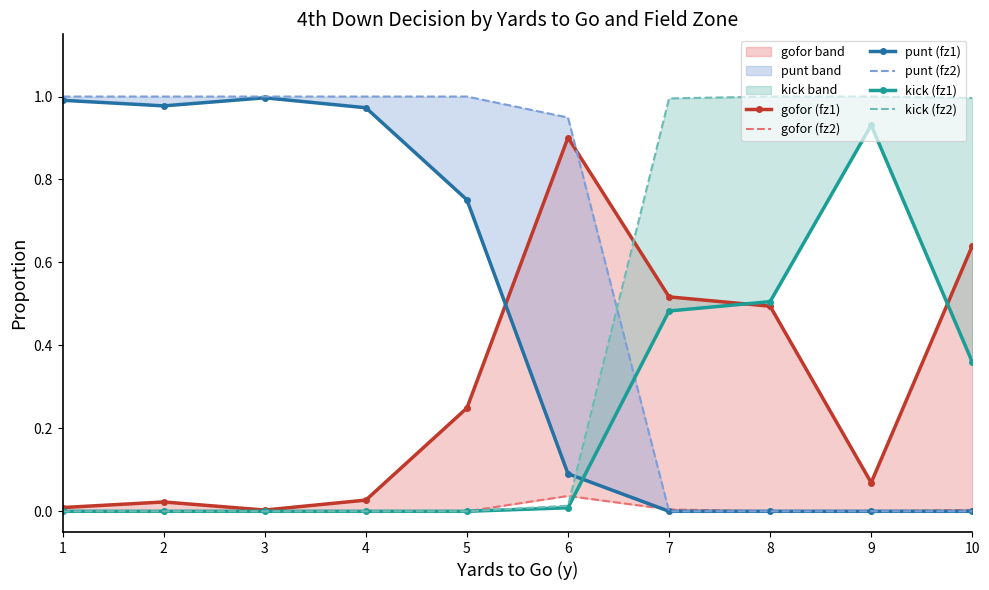

List the labels in order of punt (fz2) value, smallest first.

7, 8, 9, 10, 6, 1, 2, 3, 4, 5